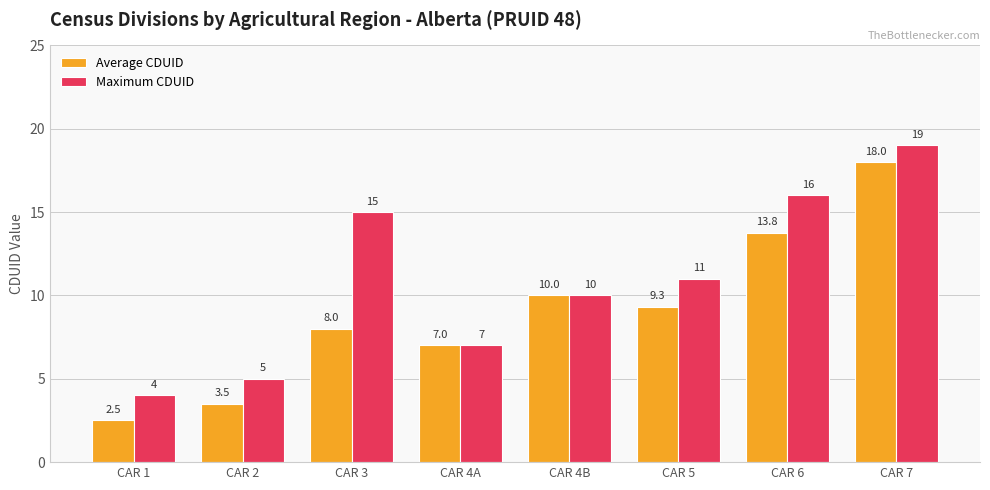

Is it true that Average CDUID equals 10.0 at CAR 4B?

True